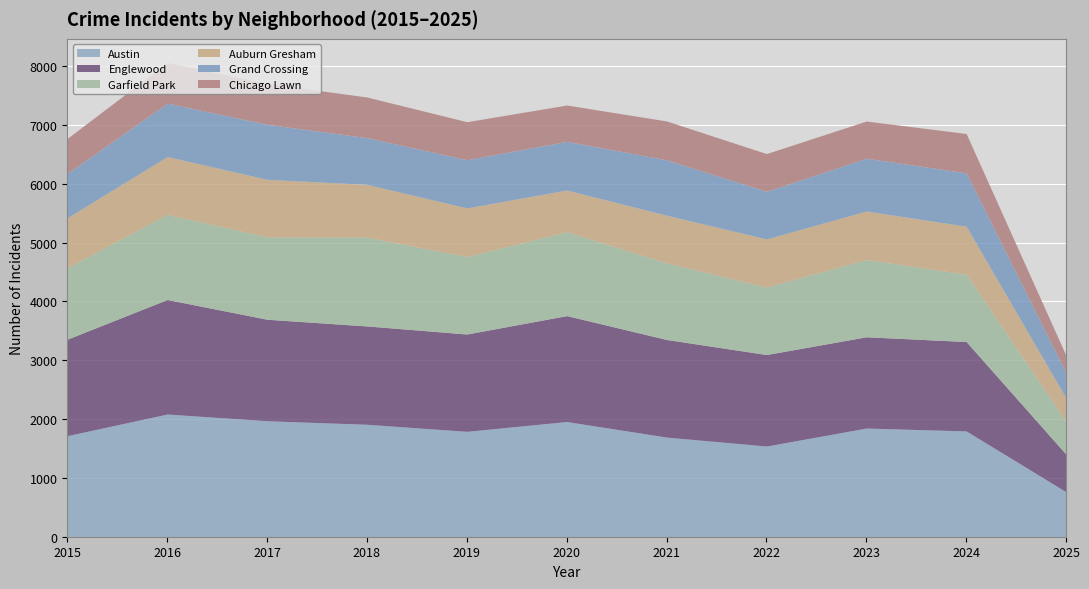

Is it true that Austin equals 1912 at 2018?

True